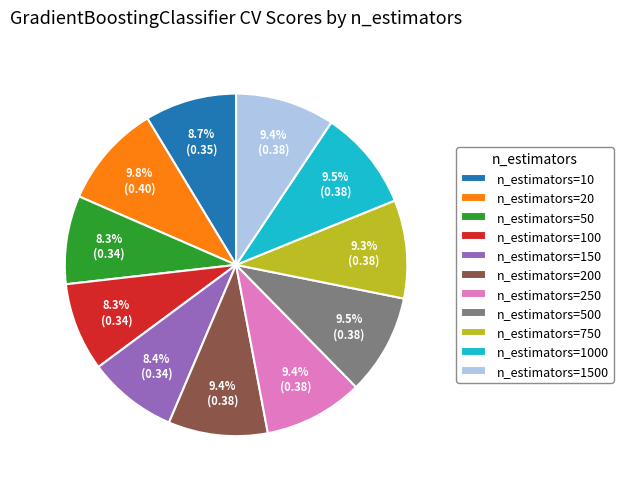

What percentage is the n_estimators=20 slice, to the nearest percent?

10%